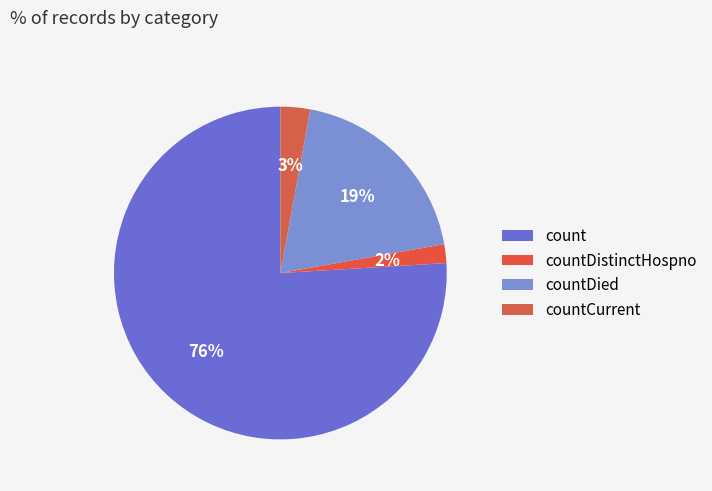

Which category has the biggest portion of the pie?

count